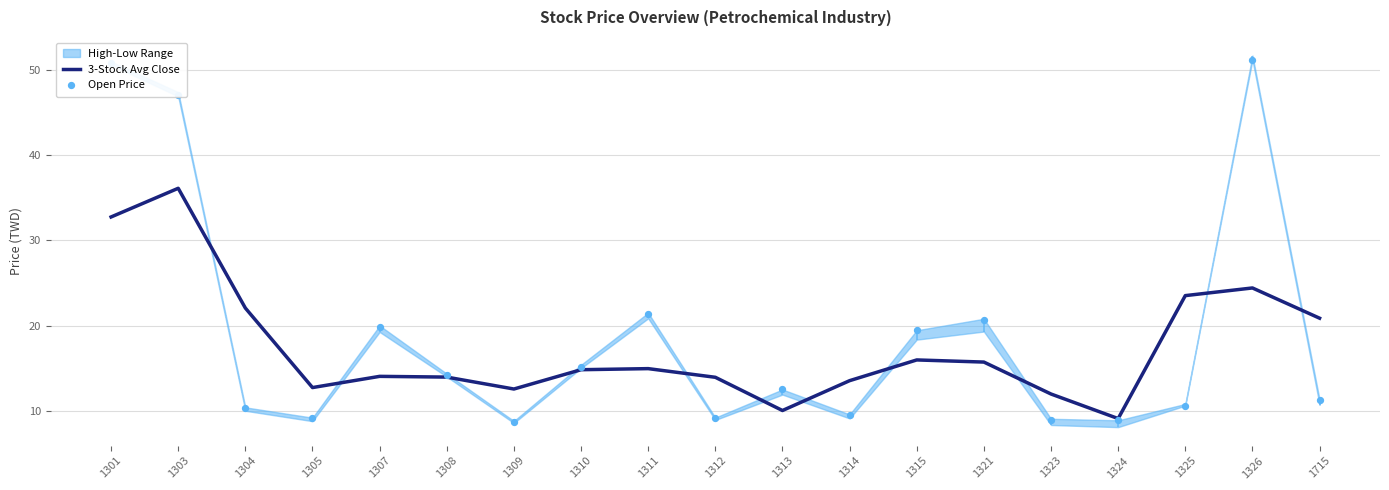

Which series has the largest total across all categories?

Open Price